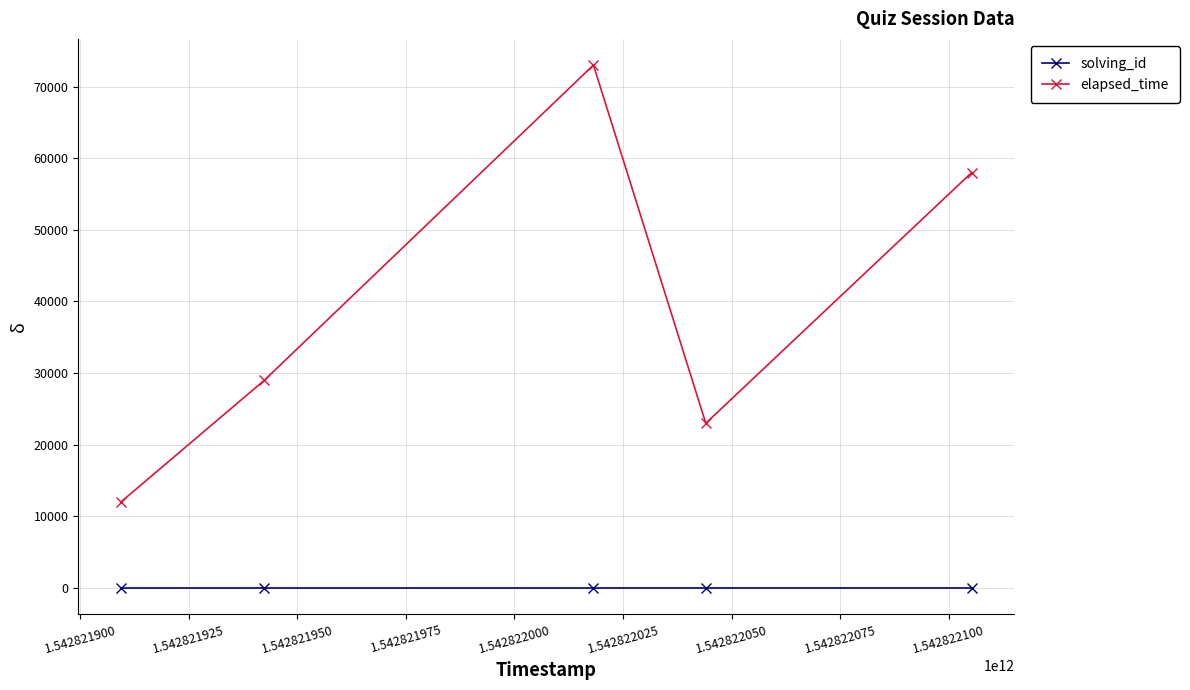

Which series has the largest range (max minus min)?

elapsed_time